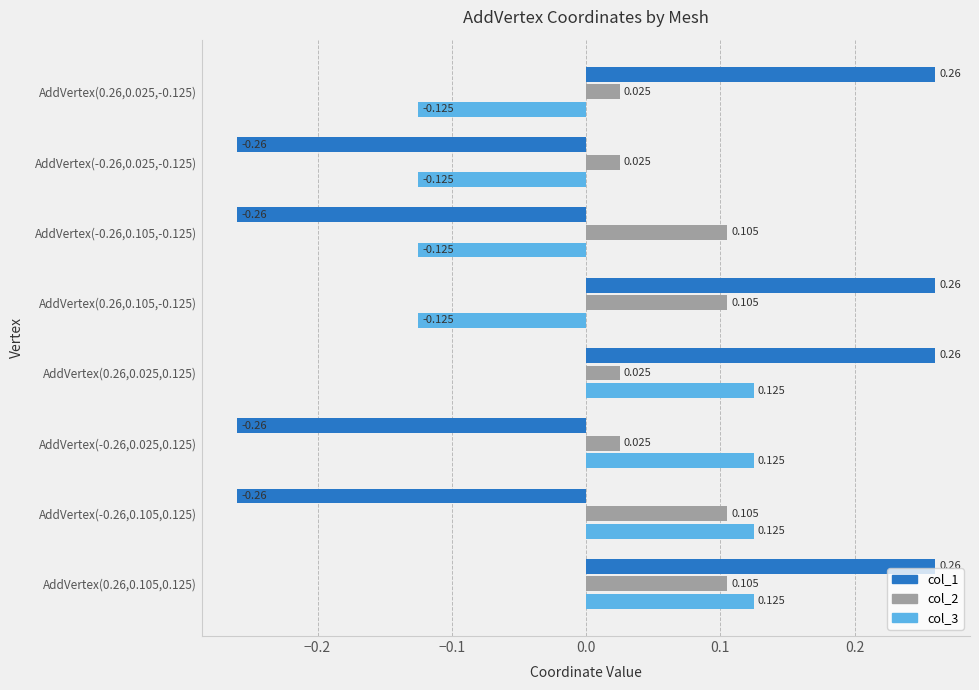

How many negative values does the col_1 series have?

4